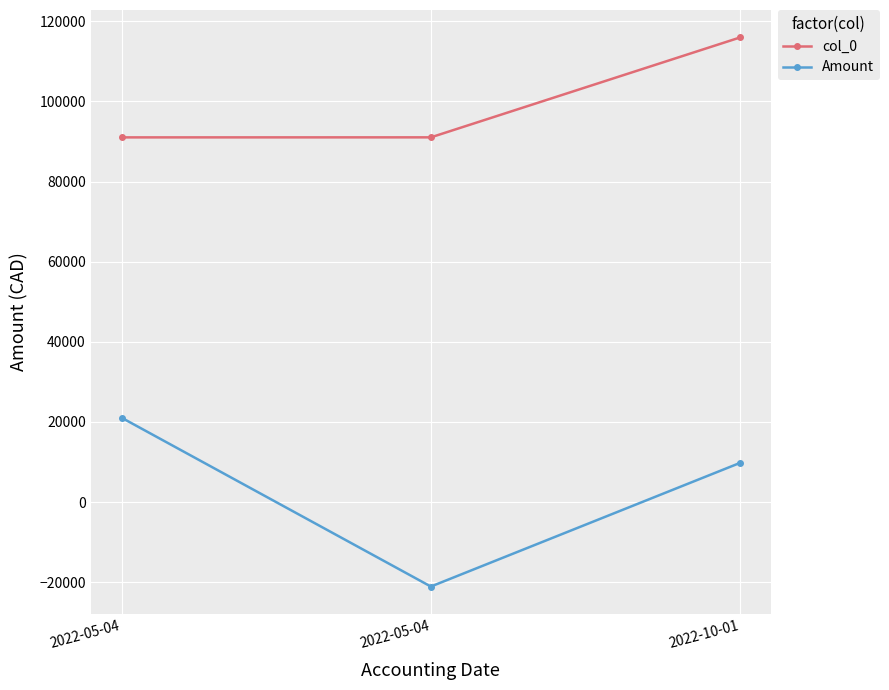

Reading right to left, what are all the values shown in this chart?

col_0: 2022-10-01=115952.0	2022-05-04=91025.0	2022-05-04=91016.0
Amount: 2022-10-01=9798.6	2022-05-04=-21061.9	2022-05-04=21061.9